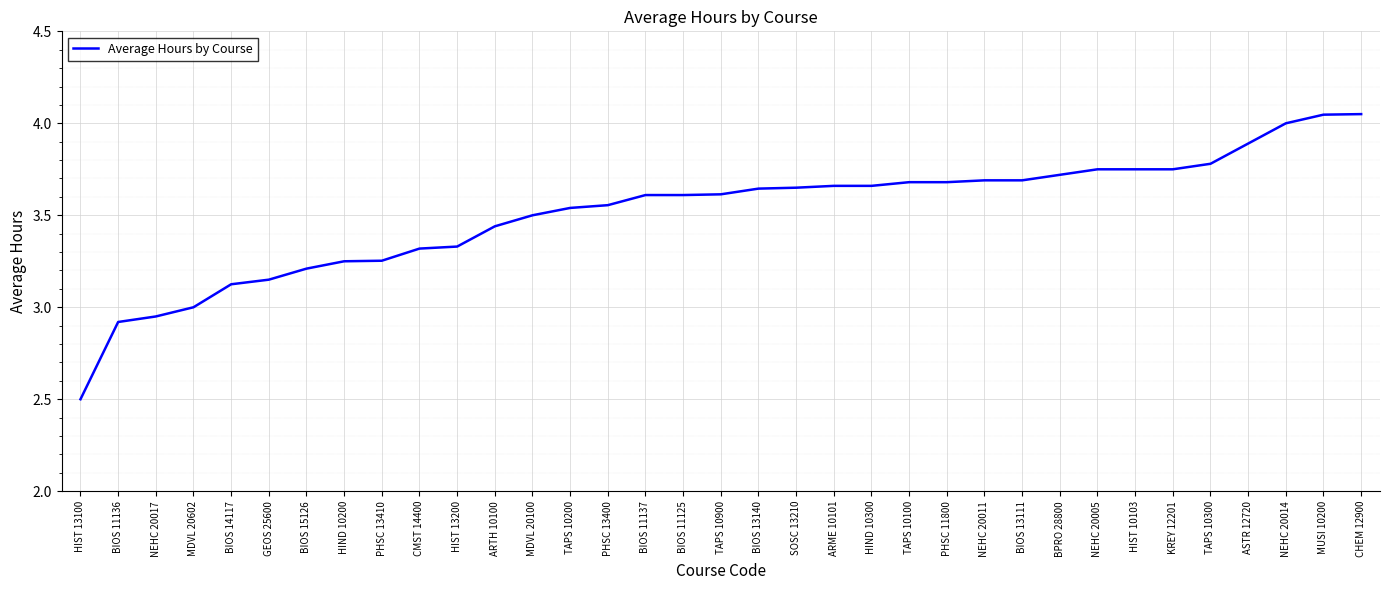

At which category does the chart reach its minimum across all series?

HIST 13100